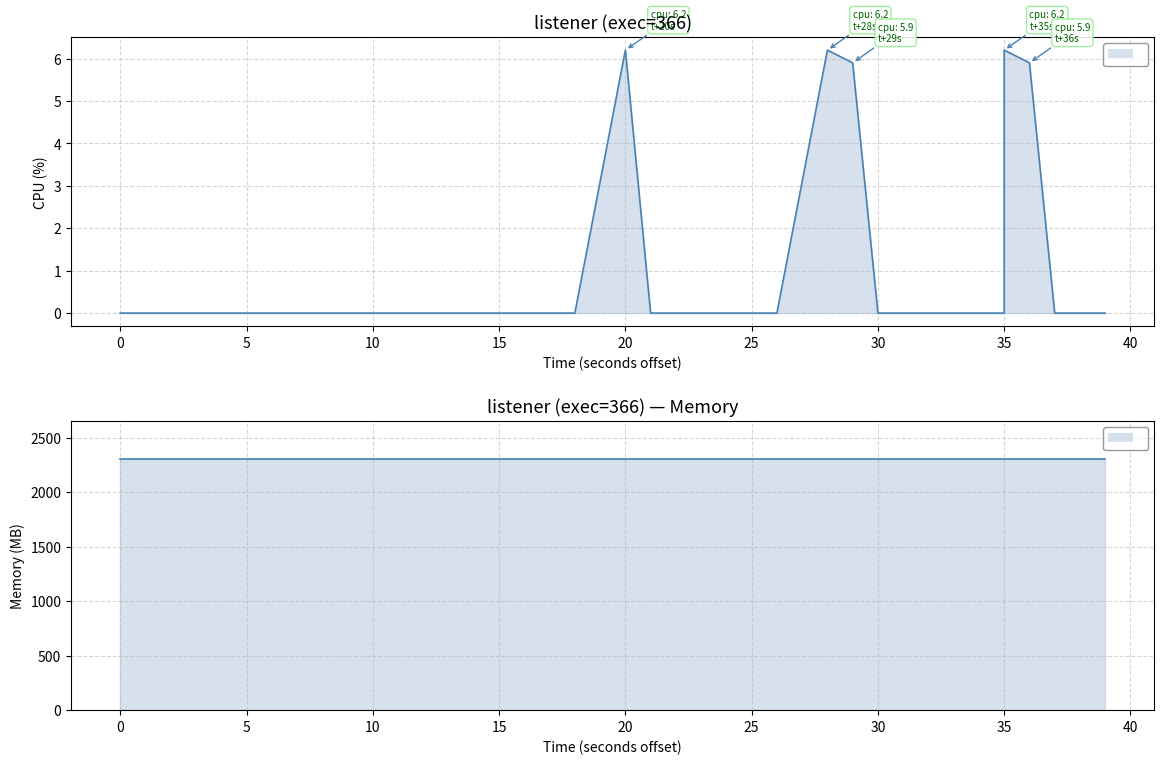

Which category has the highest value across all series?

20